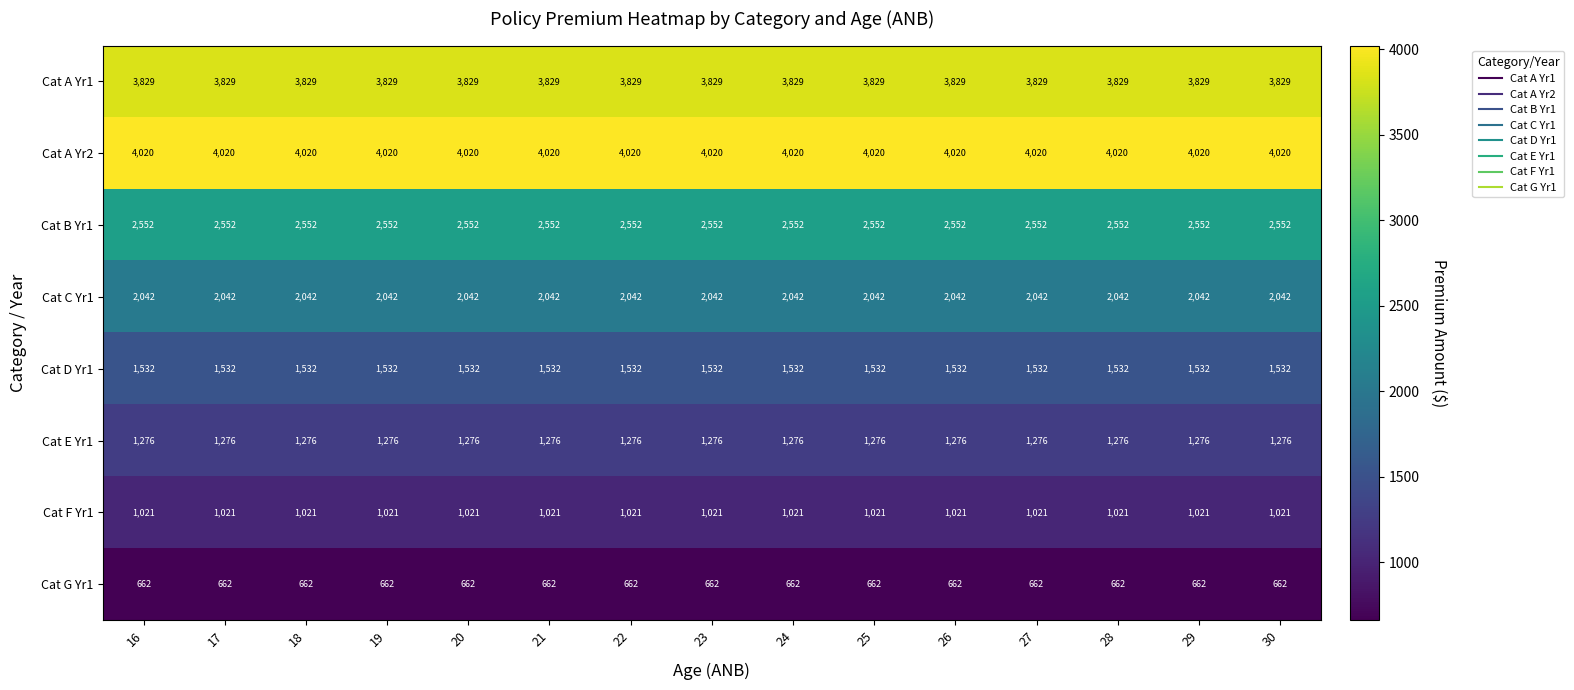

What is the total value across all series at 18?

16934